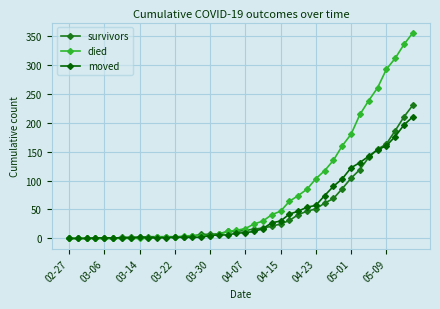

Rank the series by their maximum value, from lowest to highest.

moved, survivors, died